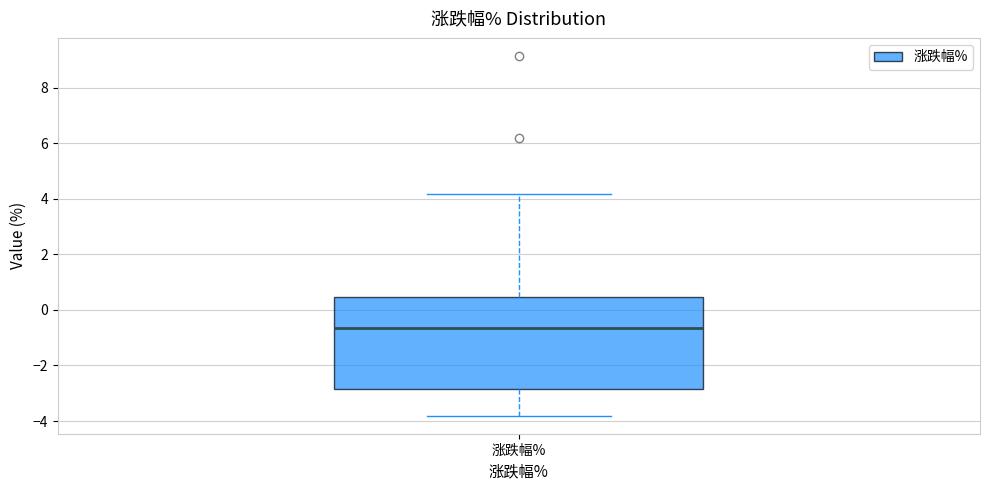

Read this box plot against the y-axis: the position of the median line, the range covered by the box, and the ends of both whiskers. The values are not printed on the chart, so give them approximately, as read against the axis.

median -0.6, box -2.8 to 0.4, whiskers -3.8 to 4.2